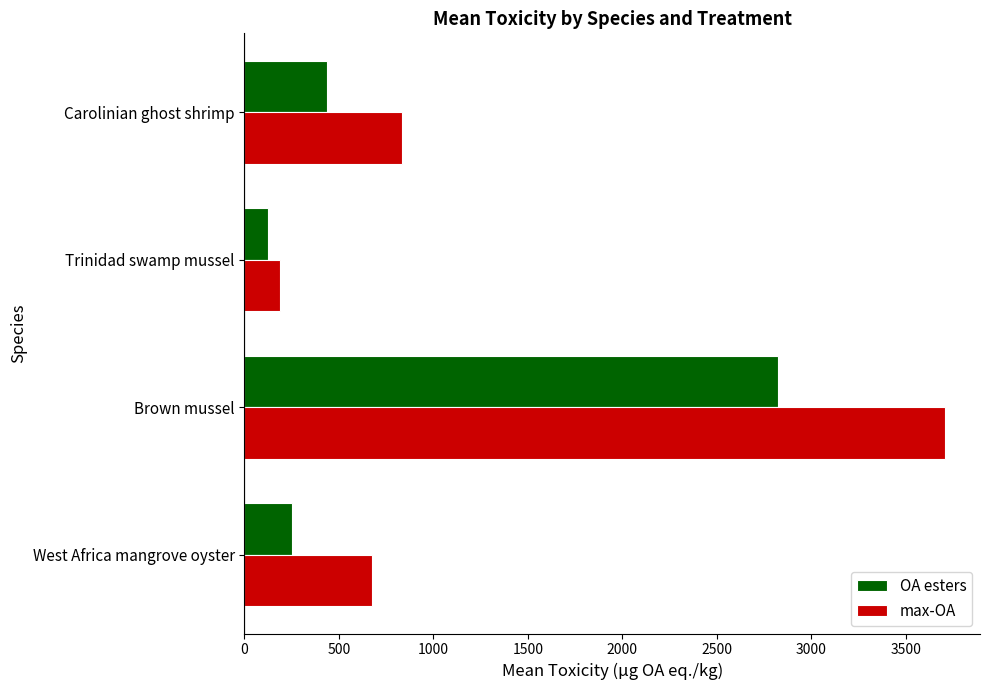

Where is OA esters nearest to the value 1474?

Carolinian ghost shrimp